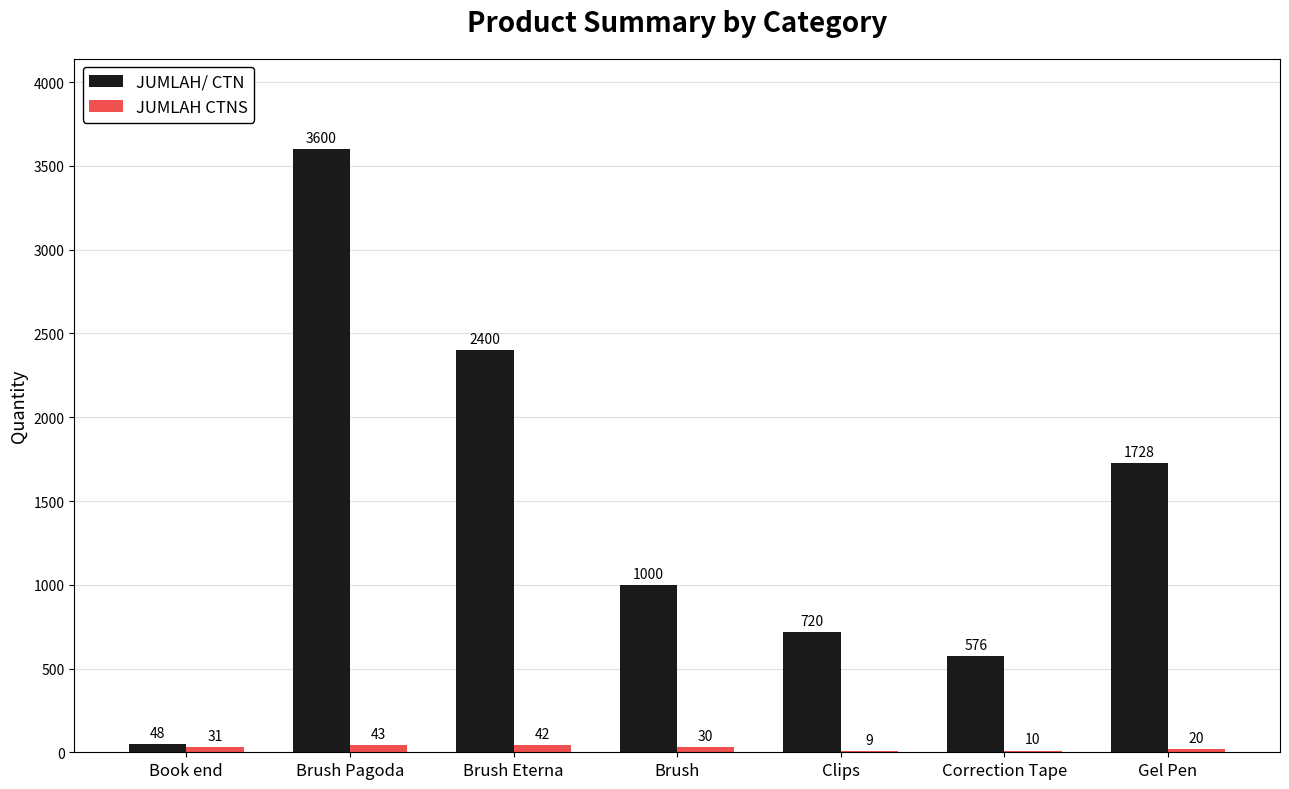

Which category has the highest value in the JUMLAH/ CTN series?

Brush Pagoda